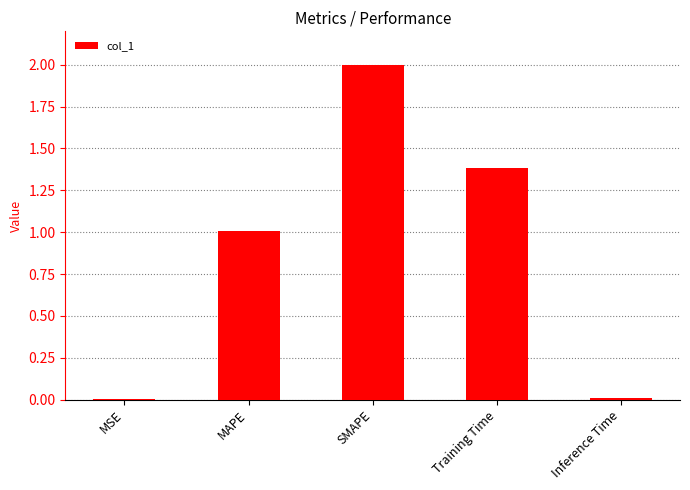

What is the approximate value at SMAPE?

2.0